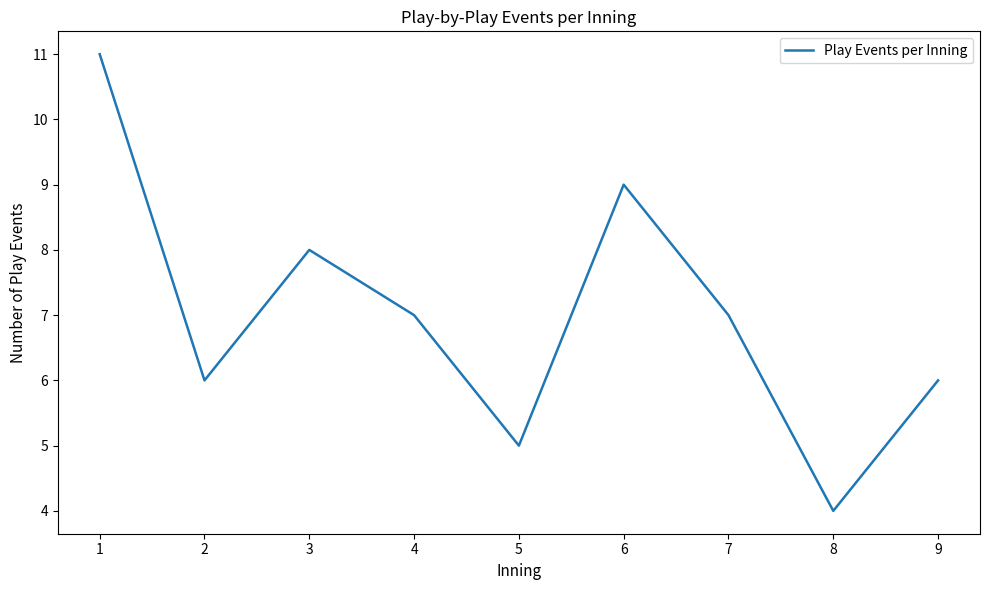

Where is the first local maximum?

3